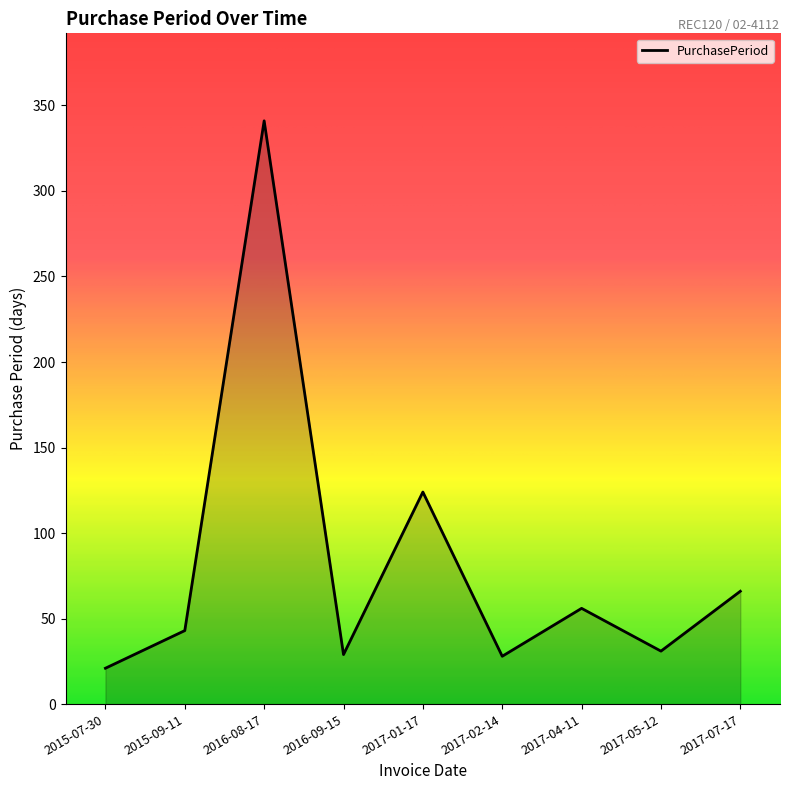

What is the difference between the maximum and minimum values?

320